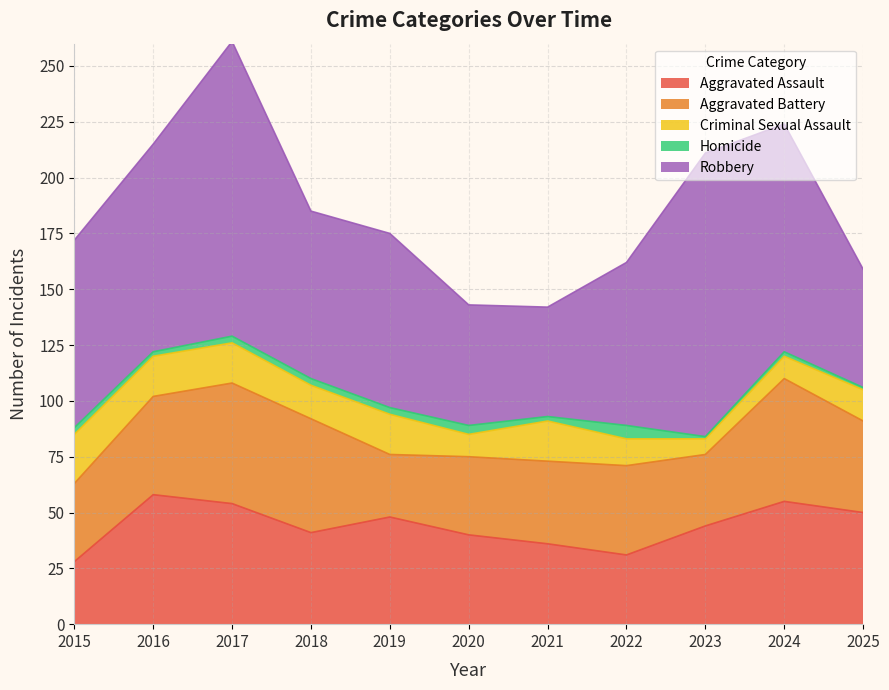

Which category has the lowest value in the Aggravated Battery series?

2019